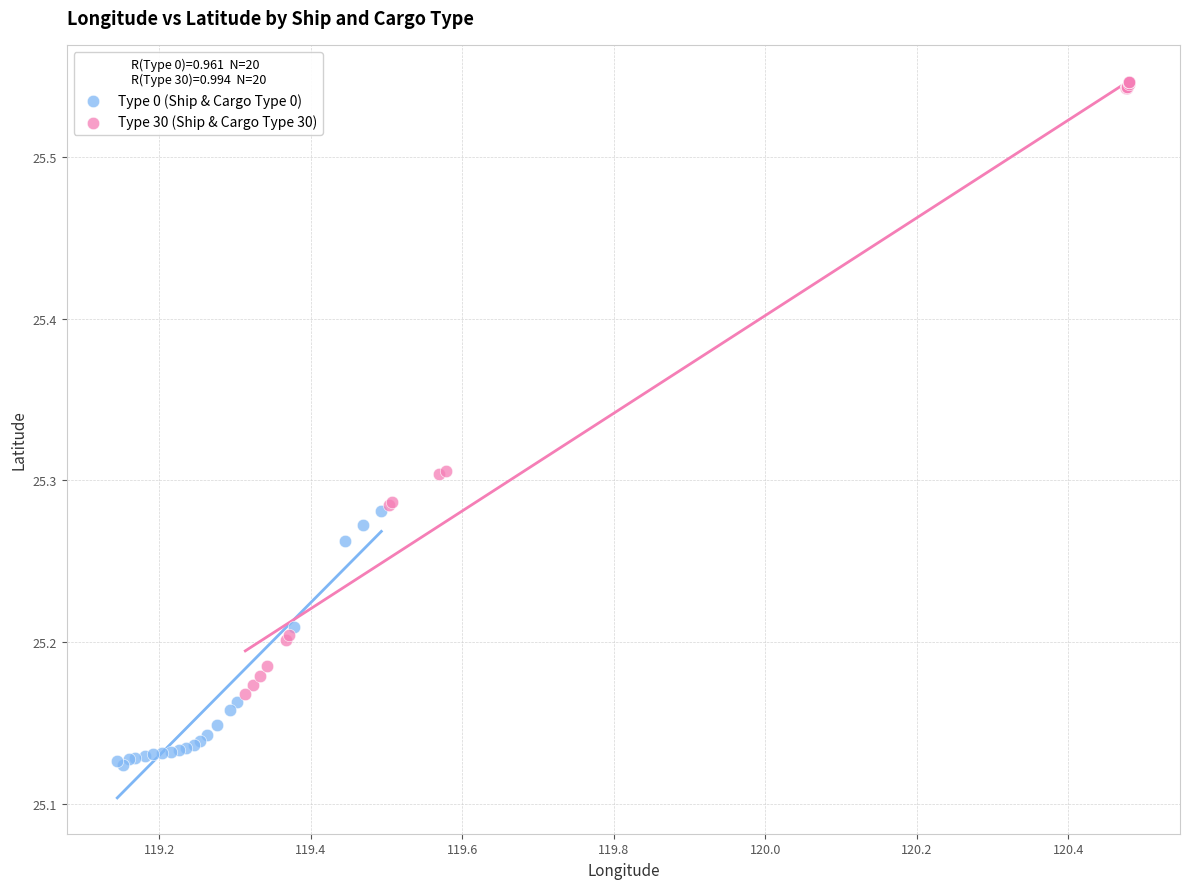

Which series reaches the maximum Y coordinate?

Type 30 (Ship & Cargo Type 30)